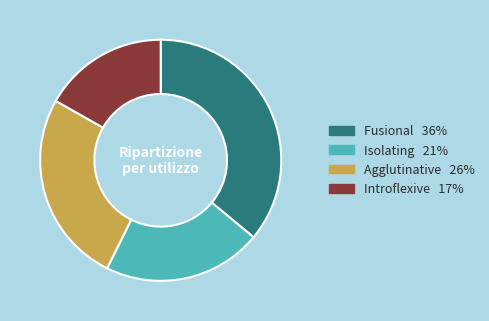

Rank the categories by value from highest to lowest.

Fusional, Agglutinative, Isolating, Introflexive